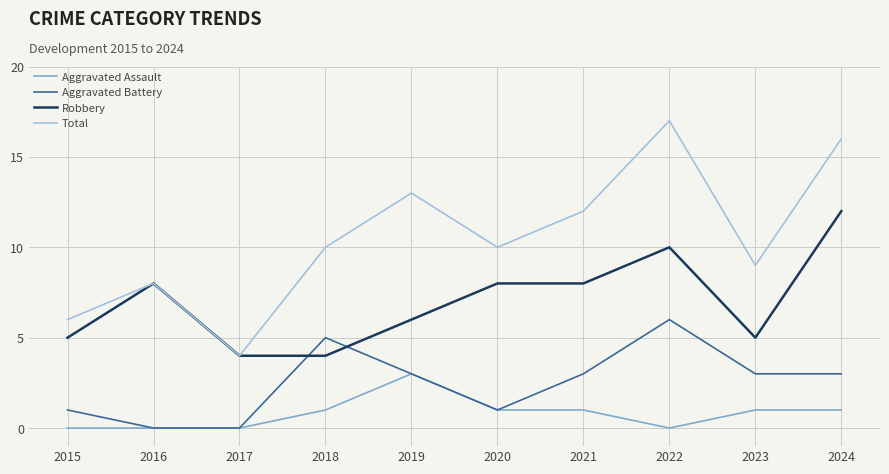

What is the maximum value shown in the chart?

17